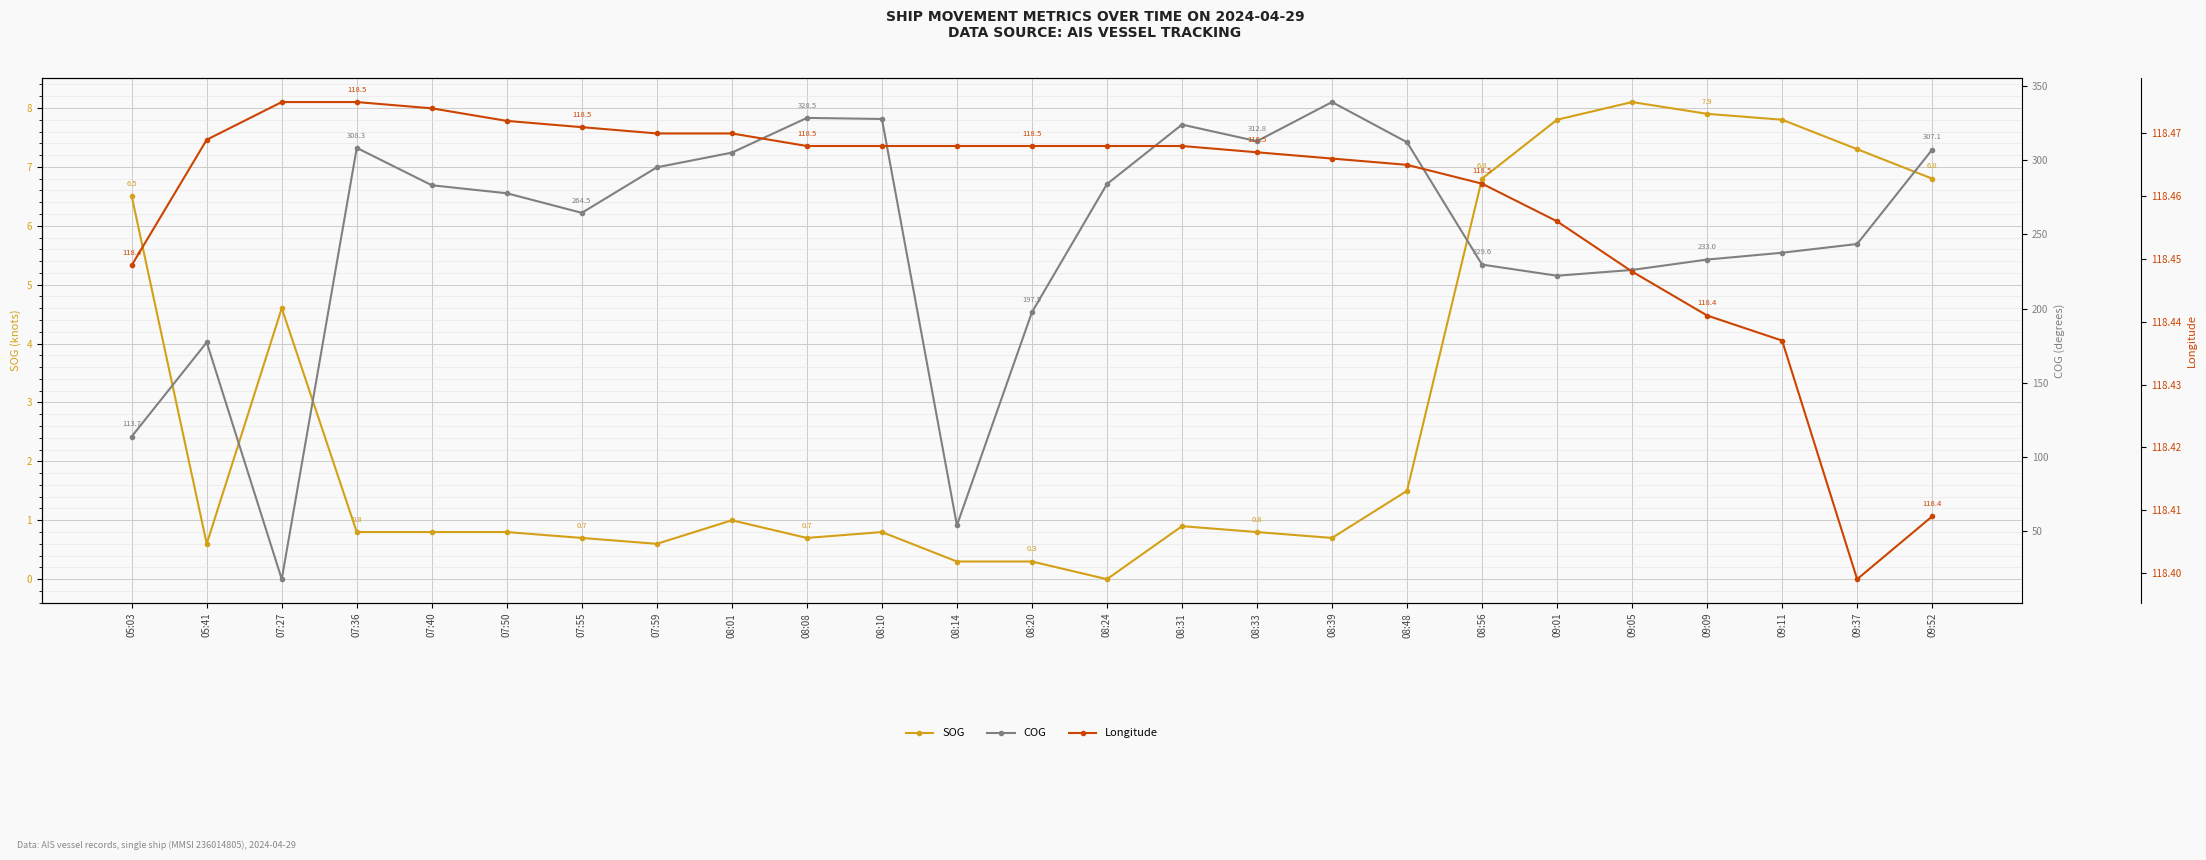

Which series has the widest spread of values?

COG